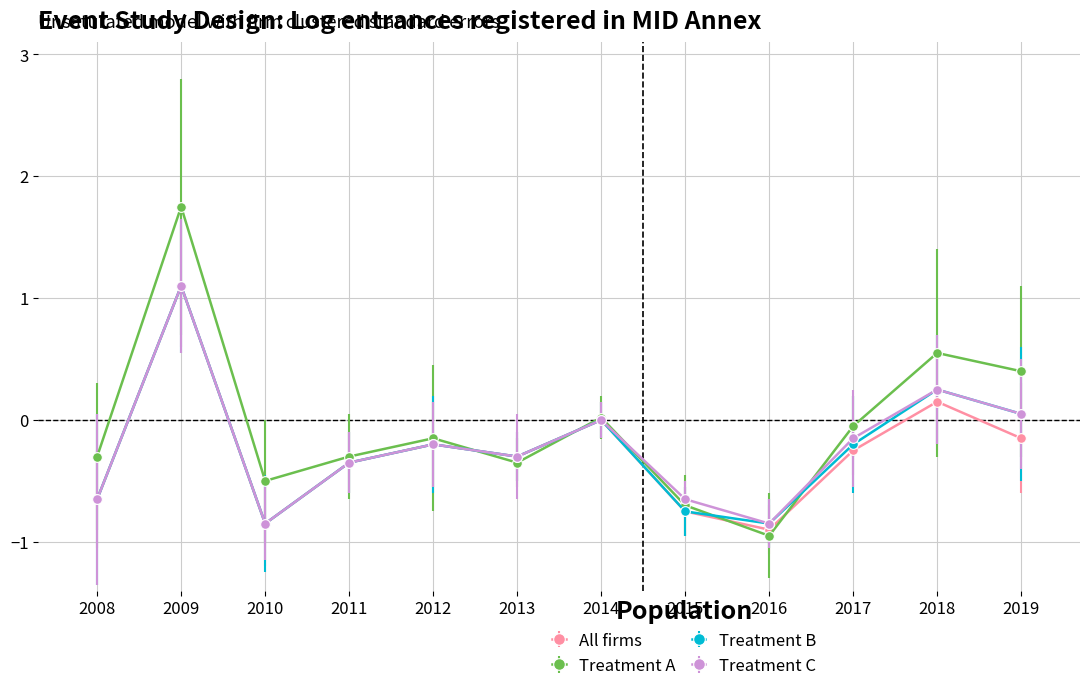

What value does the All firms series have at 2009?

1.1